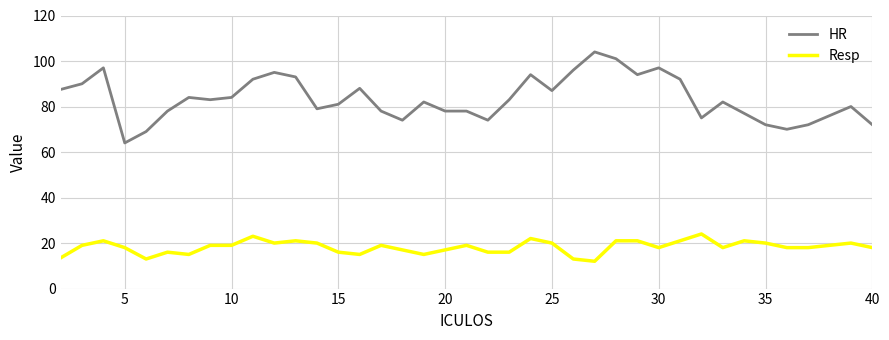

What is the minimum value for HR?

64.0